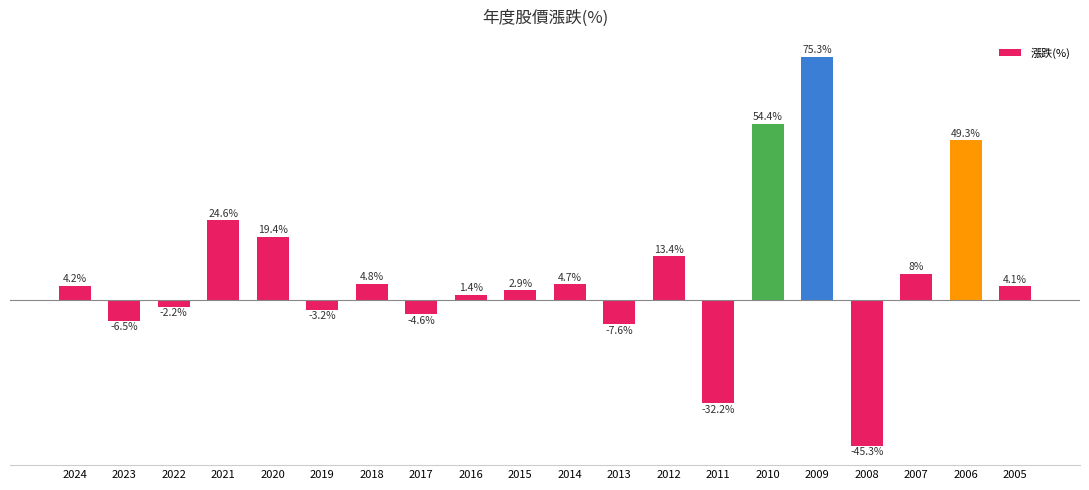

List the labels in order of value, smallest first.

2008, 2011, 2013, 2023, 2017, 2019, 2022, 2016, 2015, 2005, 2024, 2014, 2018, 2007, 2012, 2020, 2021, 2006, 2010, 2009